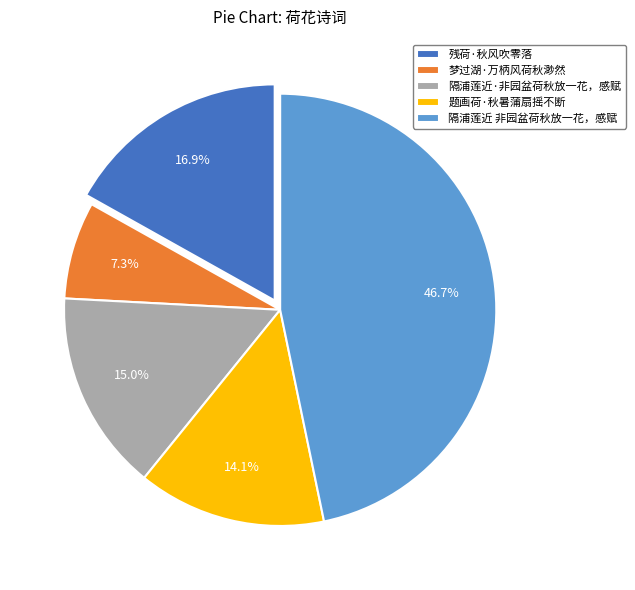

What is the largest slice in the pie chart?

隔浦莲近 非园盆荷秋放一花，感赋